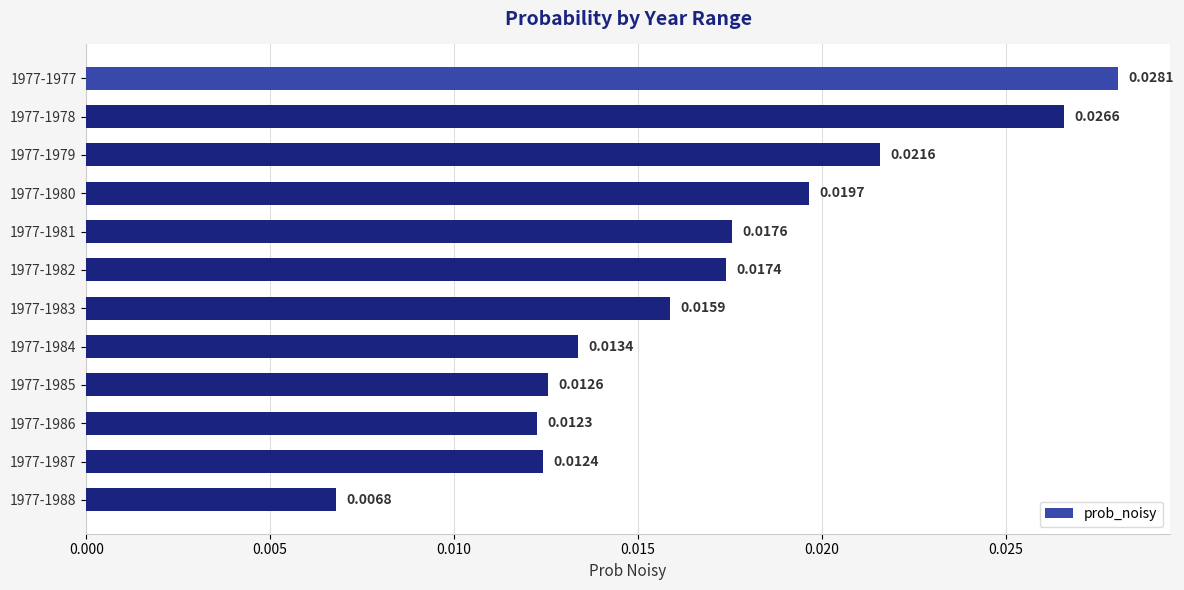

List the labels in order of value, largest first.

1977-1977, 1977-1978, 1977-1979, 1977-1980, 1977-1981, 1977-1982, 1977-1983, 1977-1984, 1977-1985, 1977-1987, 1977-1986, 1977-1988